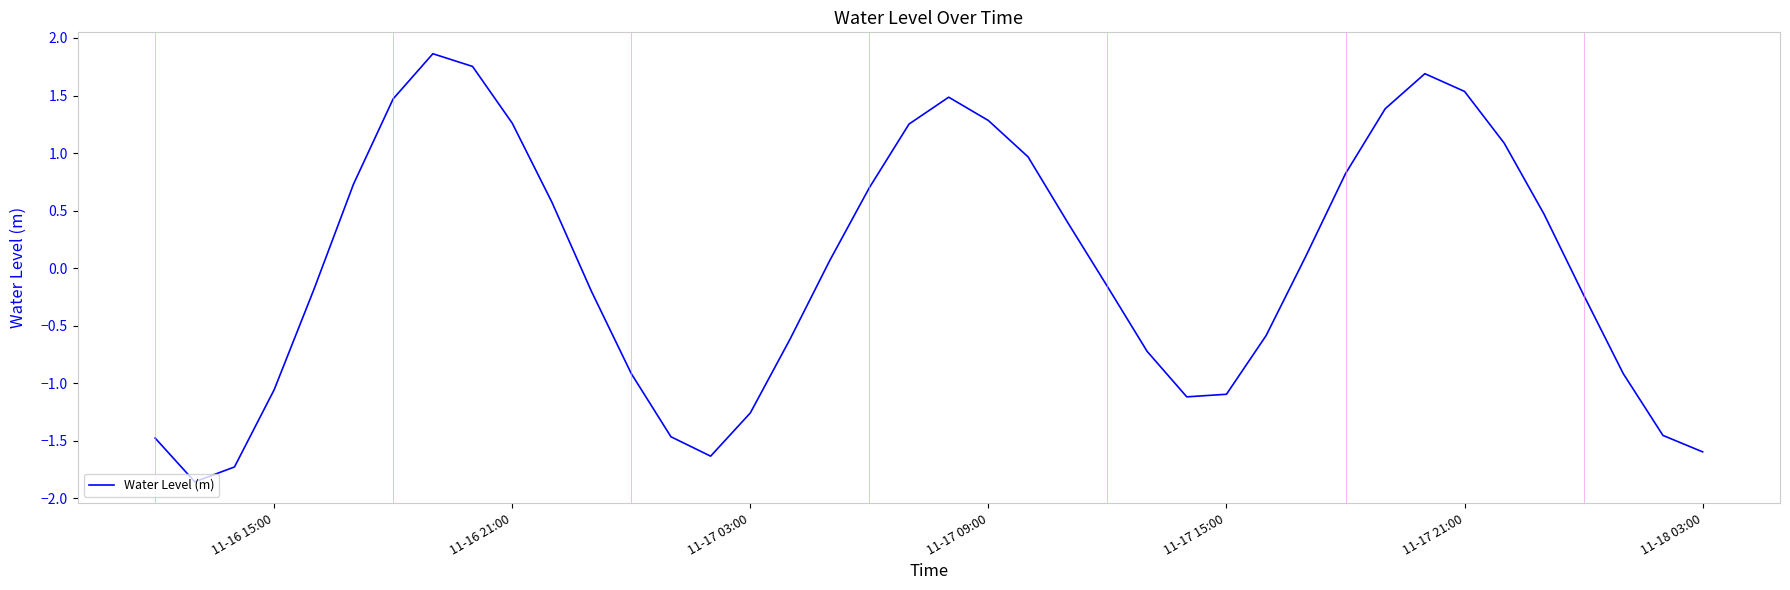

How many positive values are there?

20